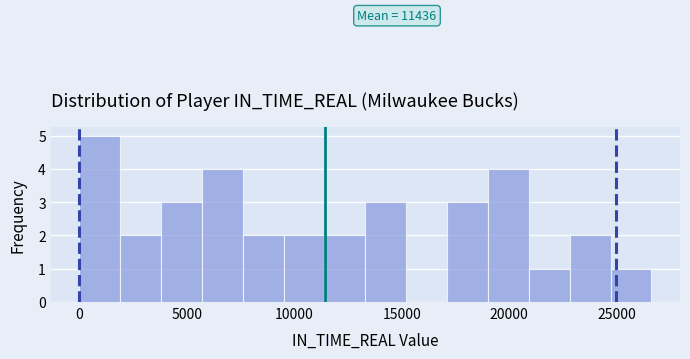

Around what value on the x-axis is the tallest bar? Give the approximate position of its centre, as read against the axis.

1000